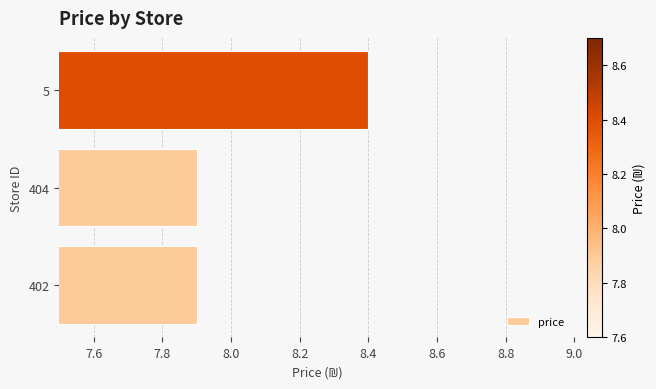

What is the difference between the values at 5 and 404?

0.5